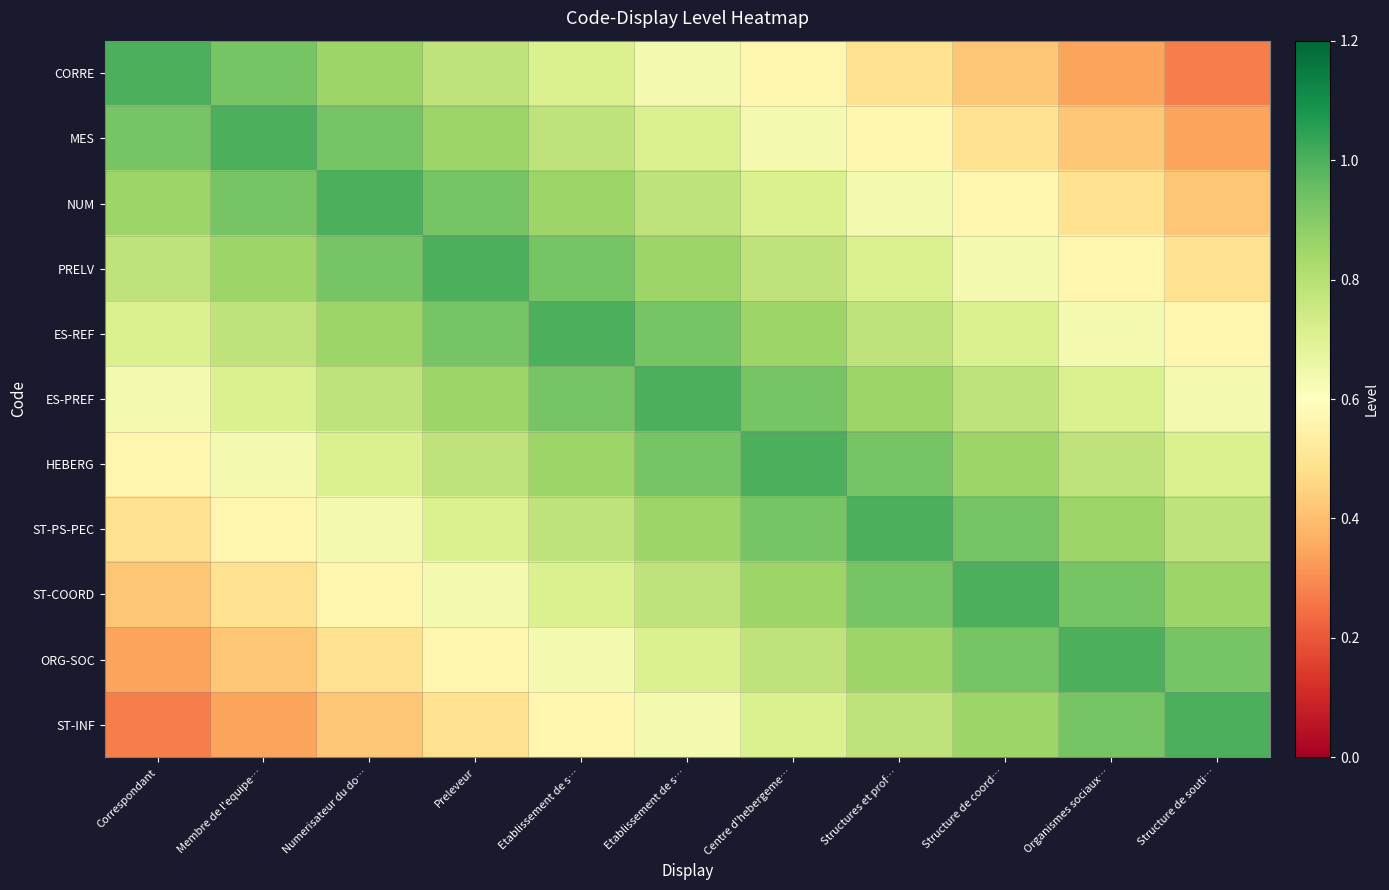

What is the maximum value shown in the chart?

1.0